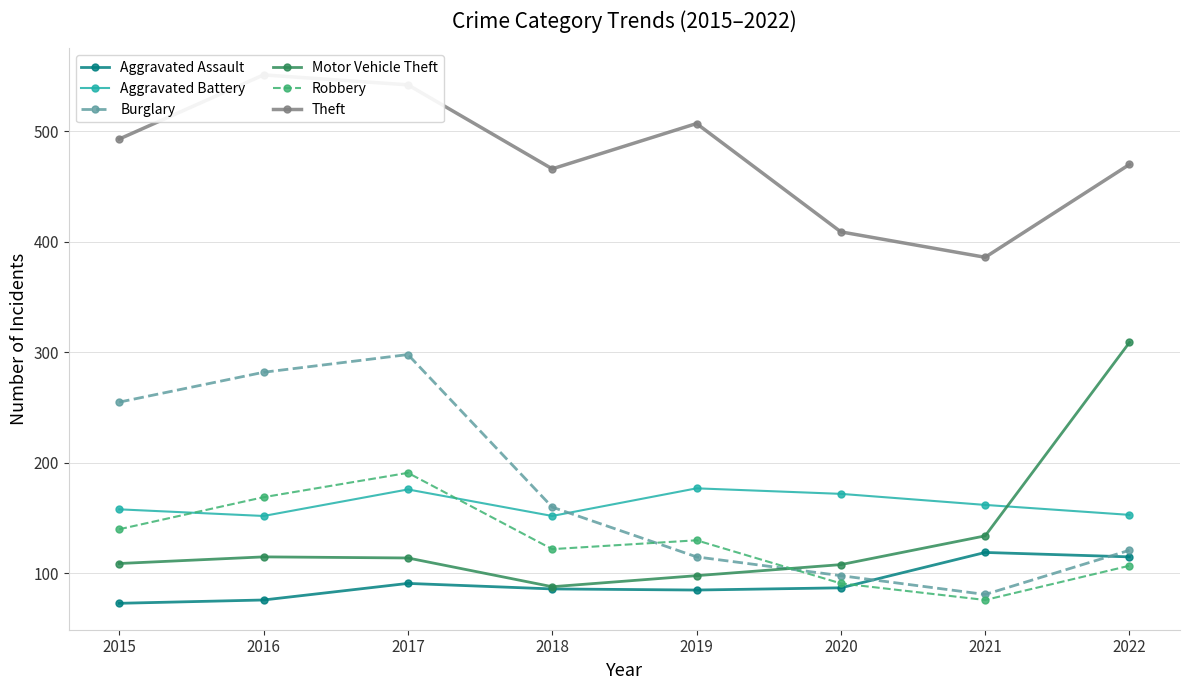

How many data points in Motor Vehicle Theft are above 114?

3